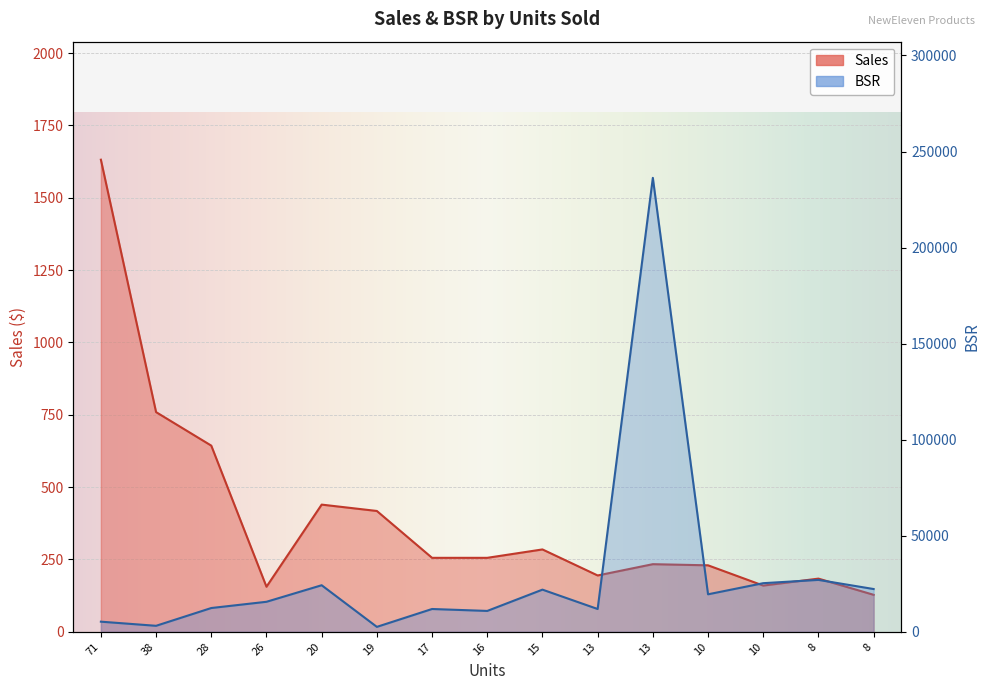

How many data points in Sales are above 255?

8